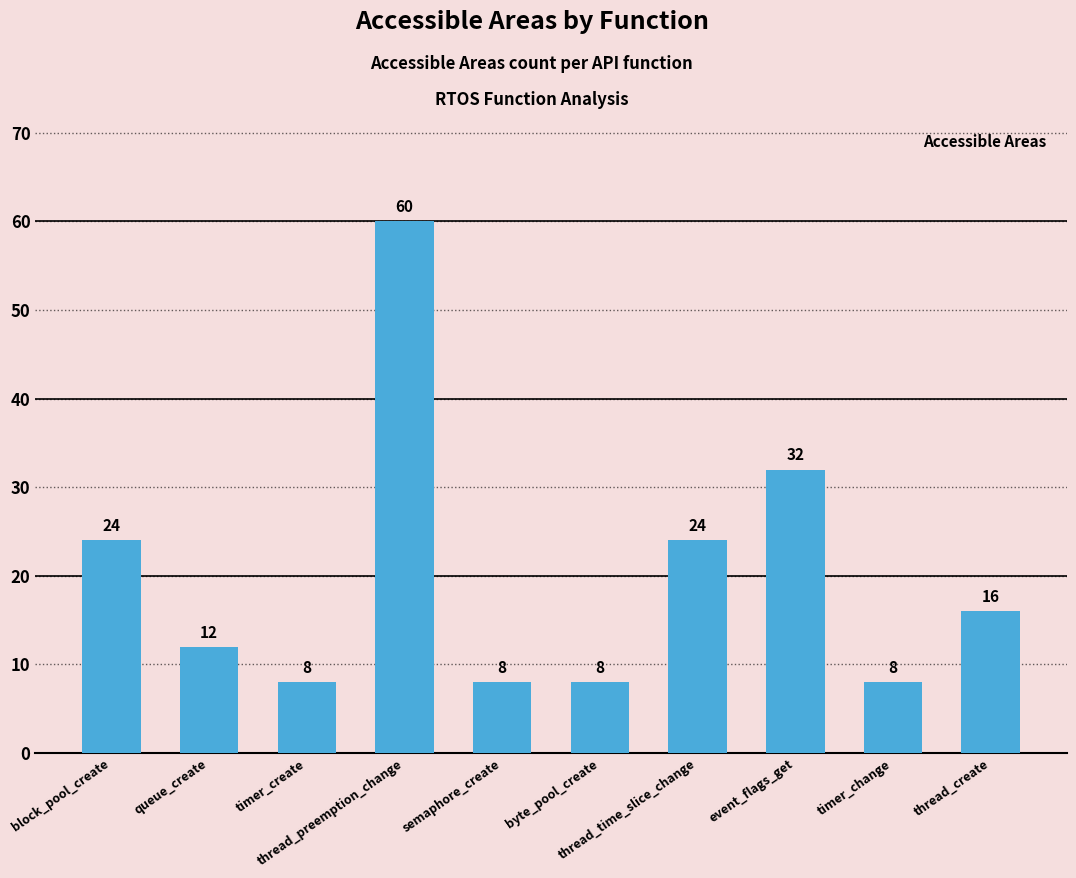

How many bars are there in total?

10